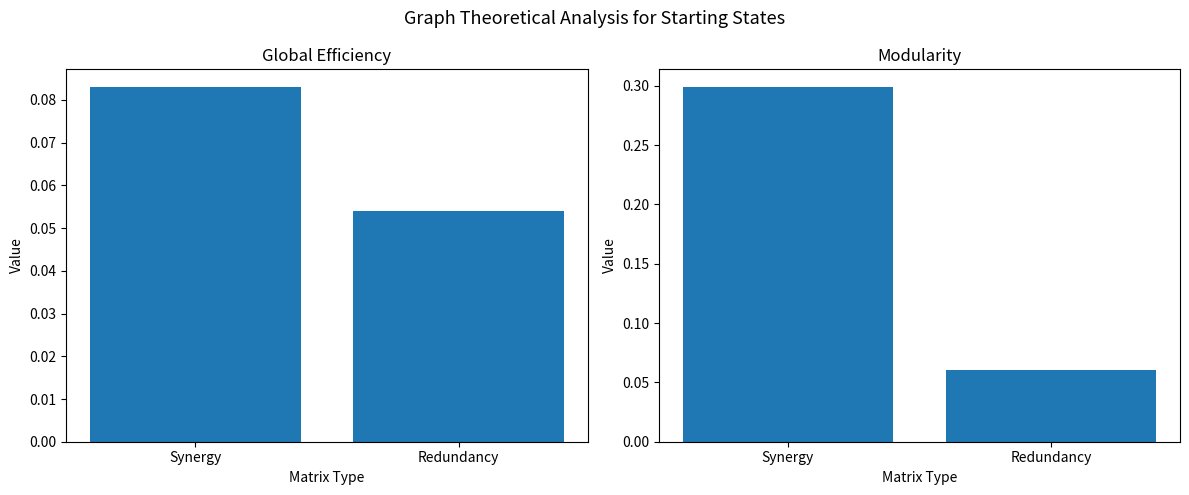

Between Synergy and Redundancy, which series saw the biggest shift?

Modularity